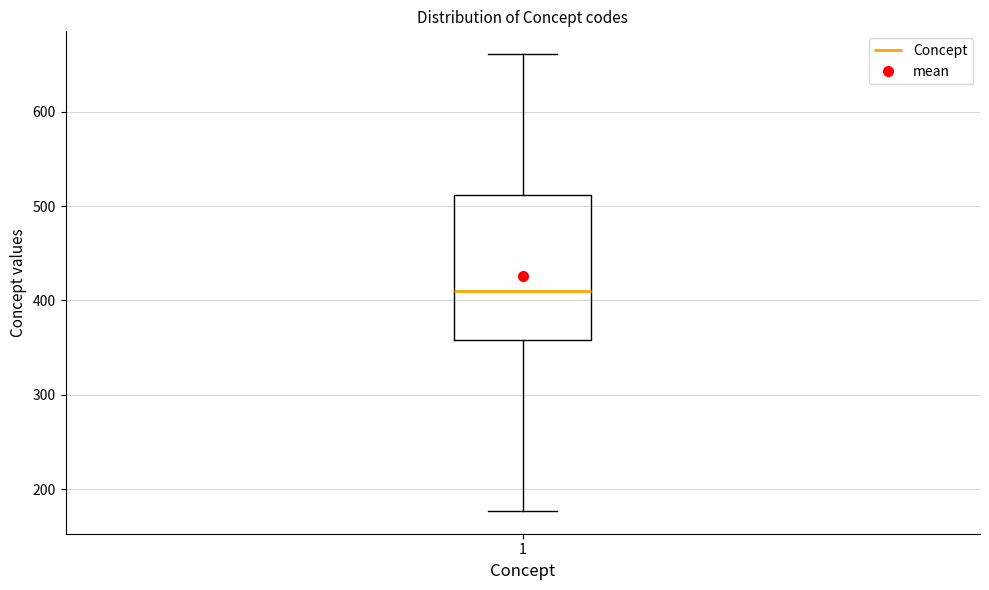

Where is the lower edge of the box at x = 1 on the y-axis? The values are not printed on the chart, so give them approximately, as read against the axis.

360